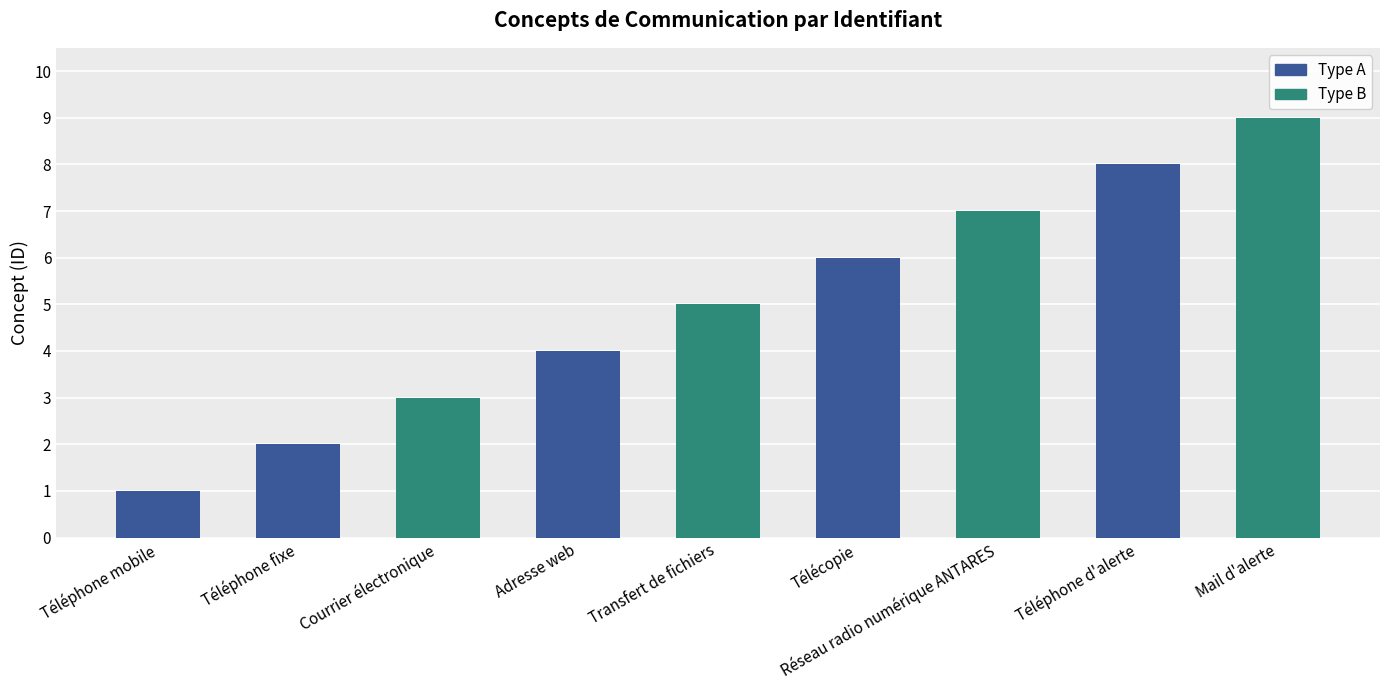

The chart shows a value of 2 at Transfert de fichiers. True or false?

False